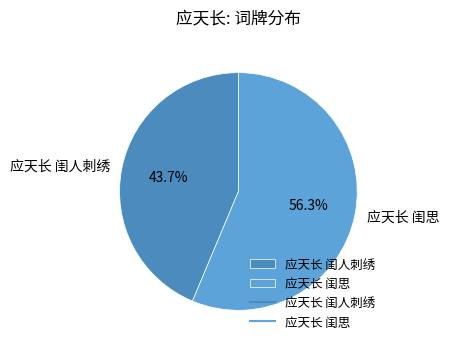

The 应天长 闺人刺绣 slice represents 55% of the pie. True or false?

False